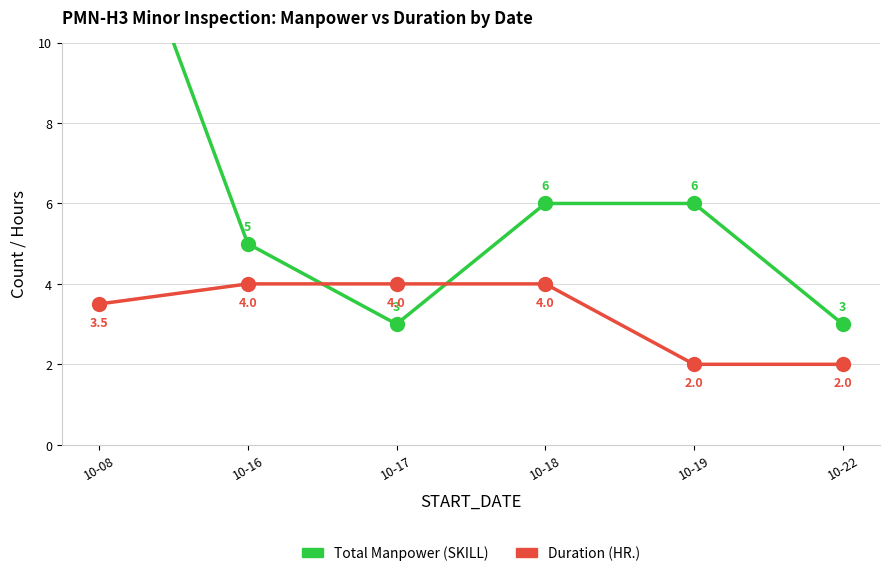

Read the Total Manpower (SKILL) value at 10-08.

15.0